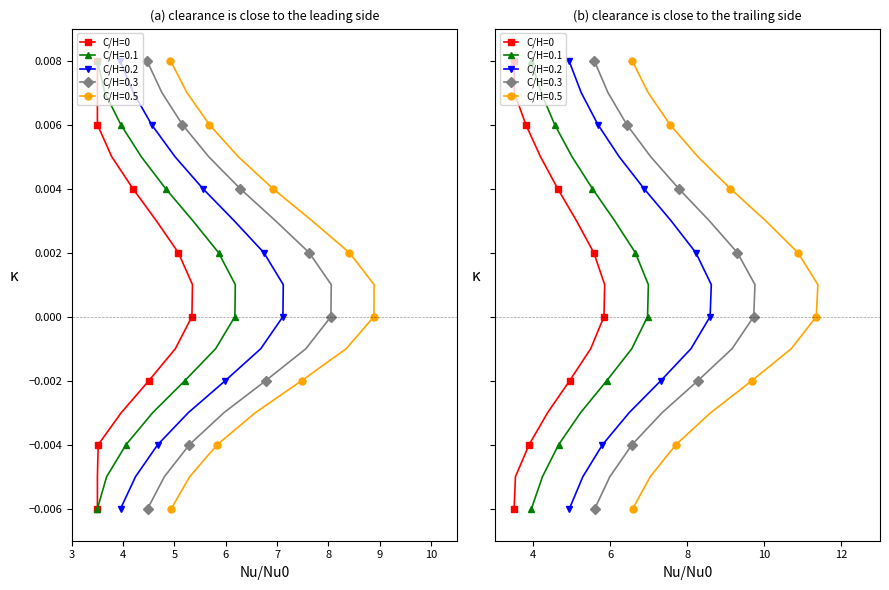

The chart shows a value of -0.0 at 6. True or false?

False